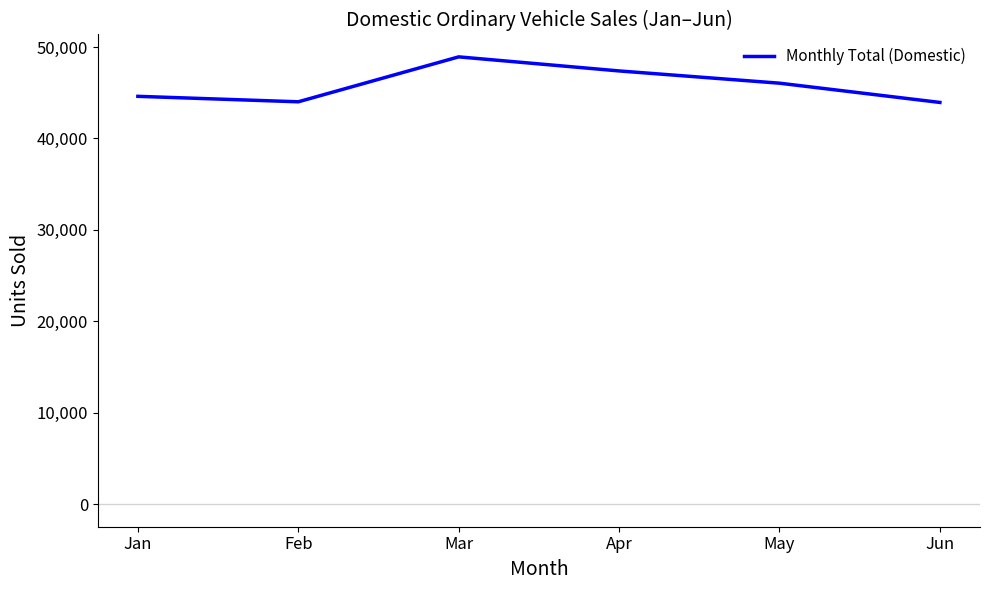

What is the sum of the values at Jan and May?

90649